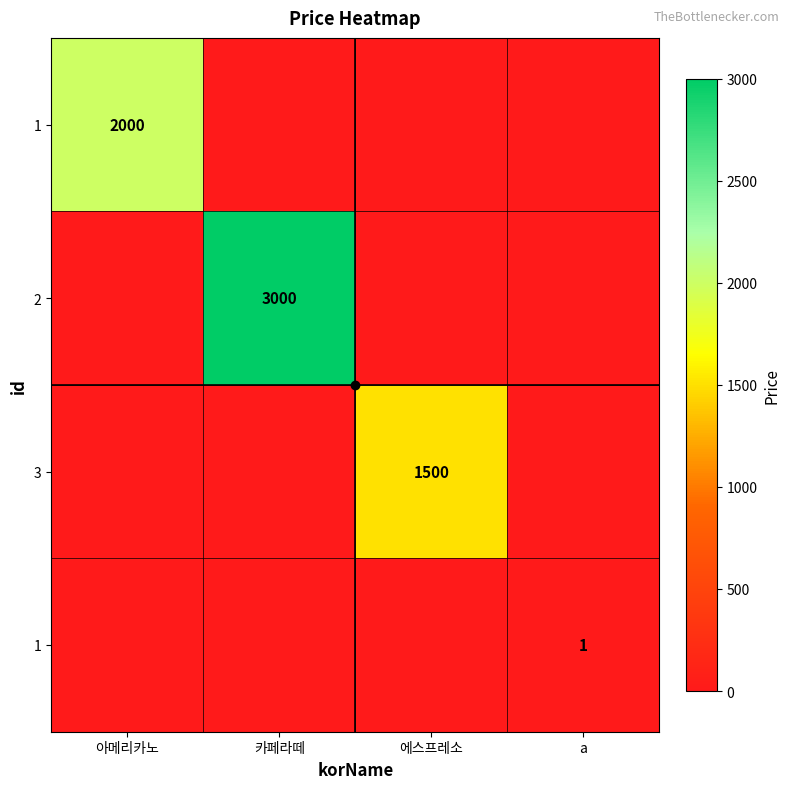

What is the greatest value displayed?

3000